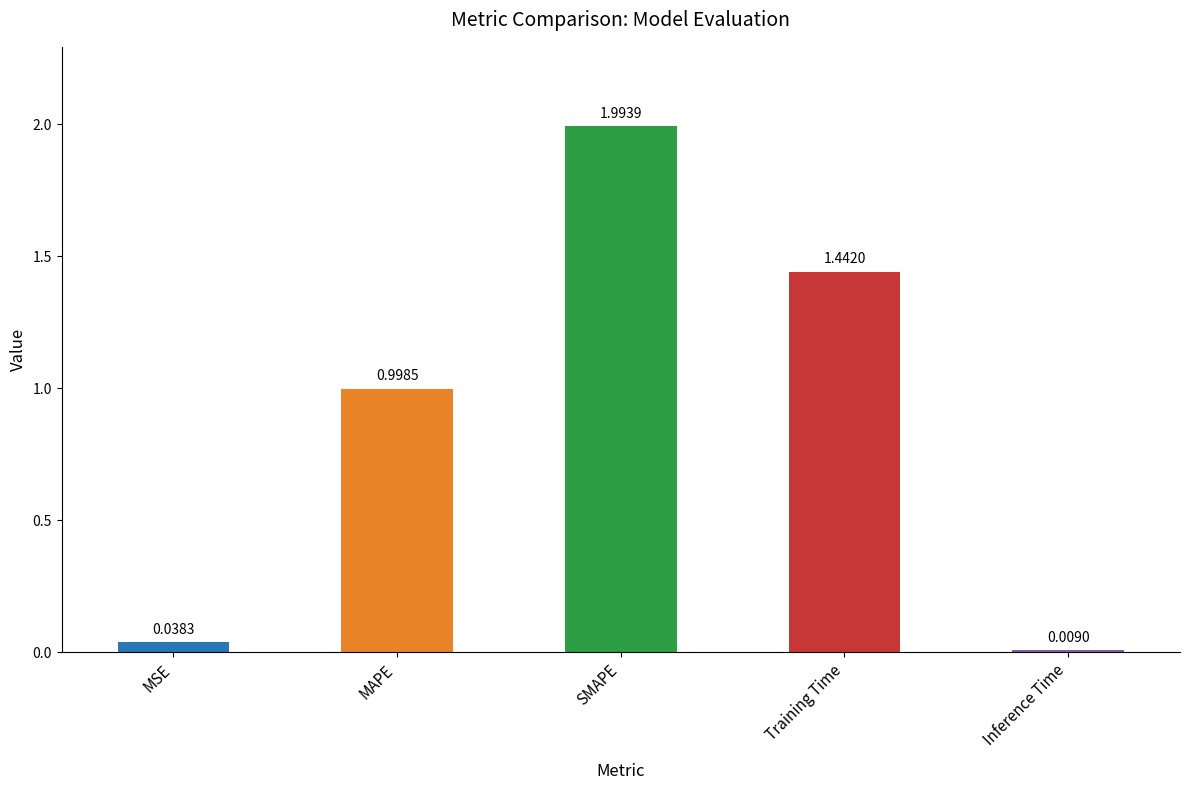

What is the label of the 2nd bar from the left?

MAPE